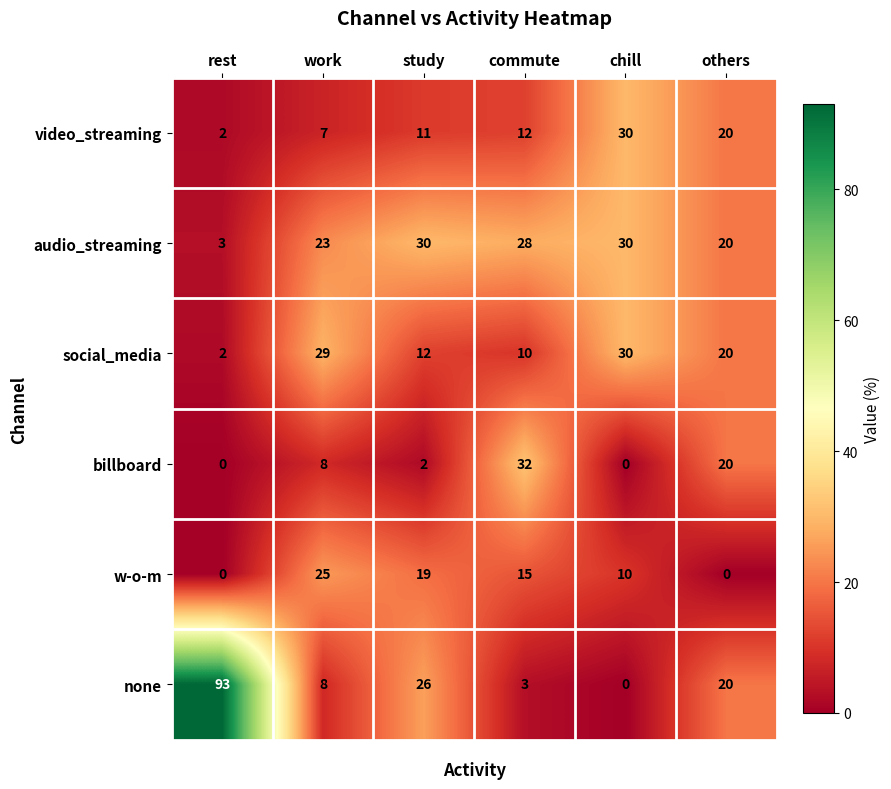

How many positive values does the billboard series have?

4